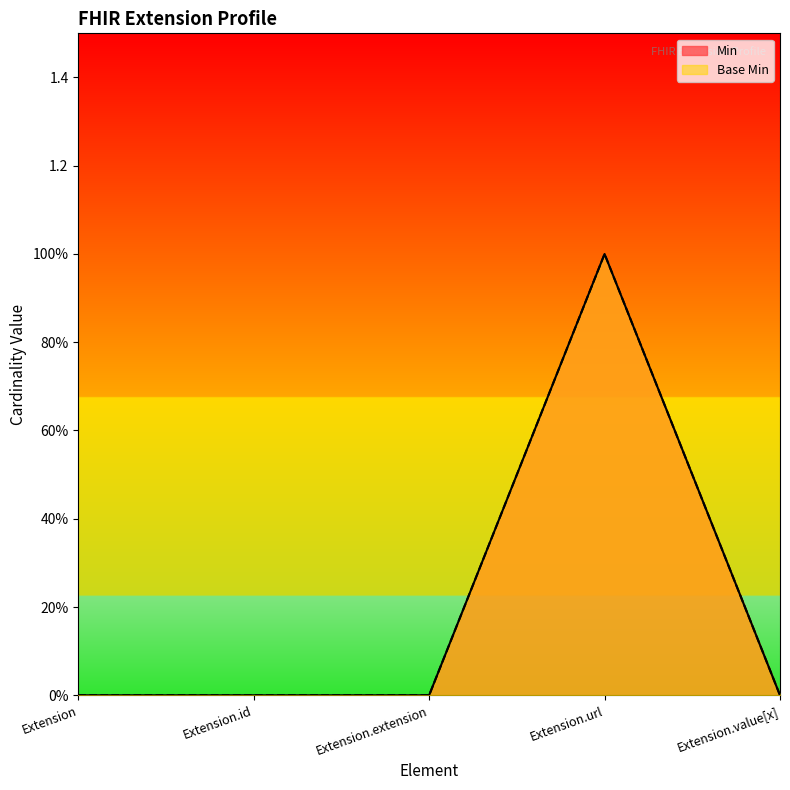

Reading left to right, list all the values displayed in this chart.

Min: Extension=0	Extension.id=0	Extension.extension=0	Extension.url=1	Extension.value[x]=0
Base Min: Extension=0	Extension.id=0	Extension.extension=0	Extension.url=1	Extension.value[x]=0